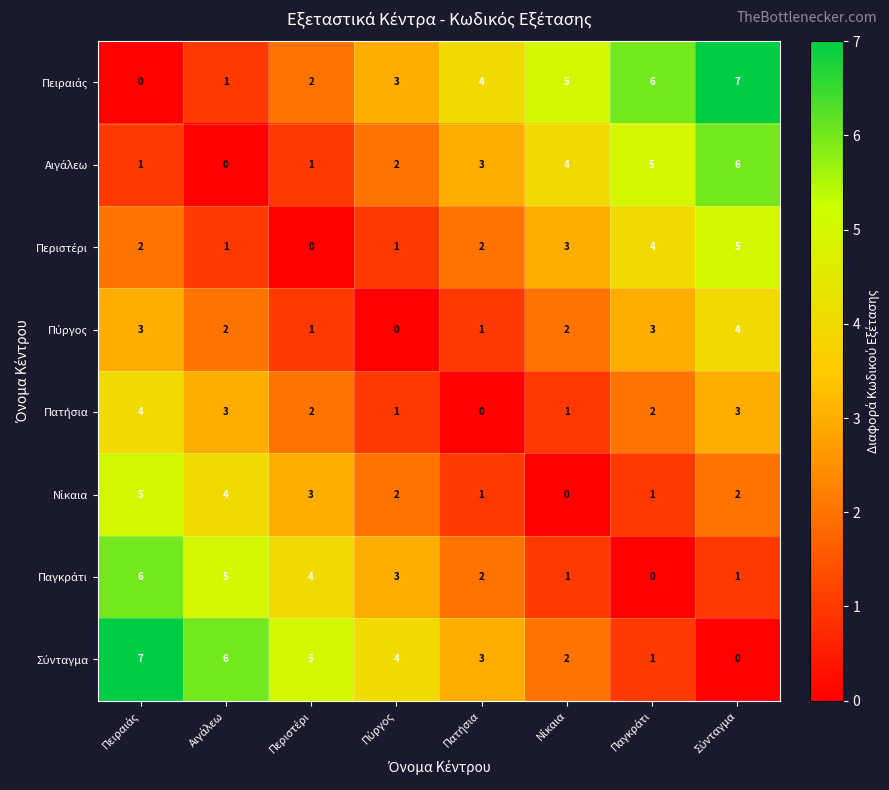

At how many categories does at least one series exceed 3?

8